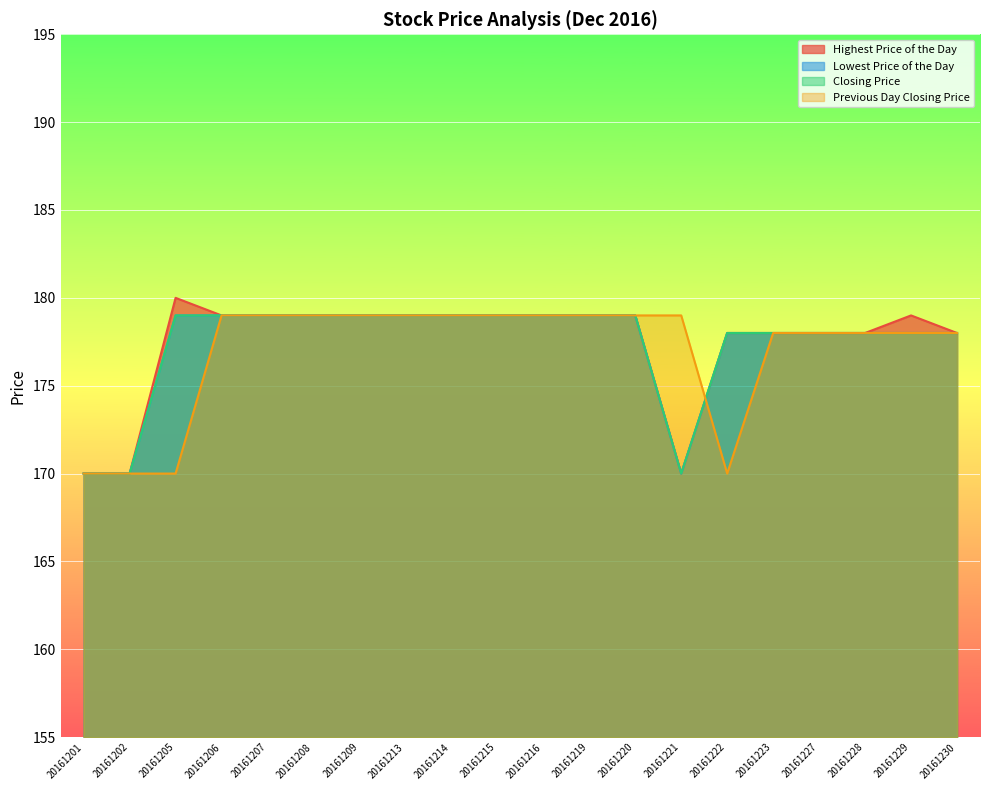

At 20161201, list the series in order from largest to smallest.

Highest Price of the Day, Lowest Price of the Day, Closing Price, Previous Day Closing Price